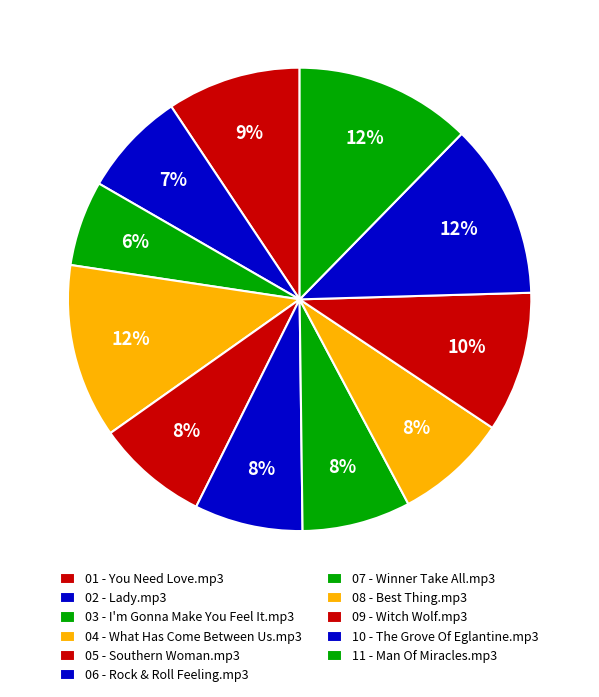

To the nearest percent, what is the average slice percentage?

9%